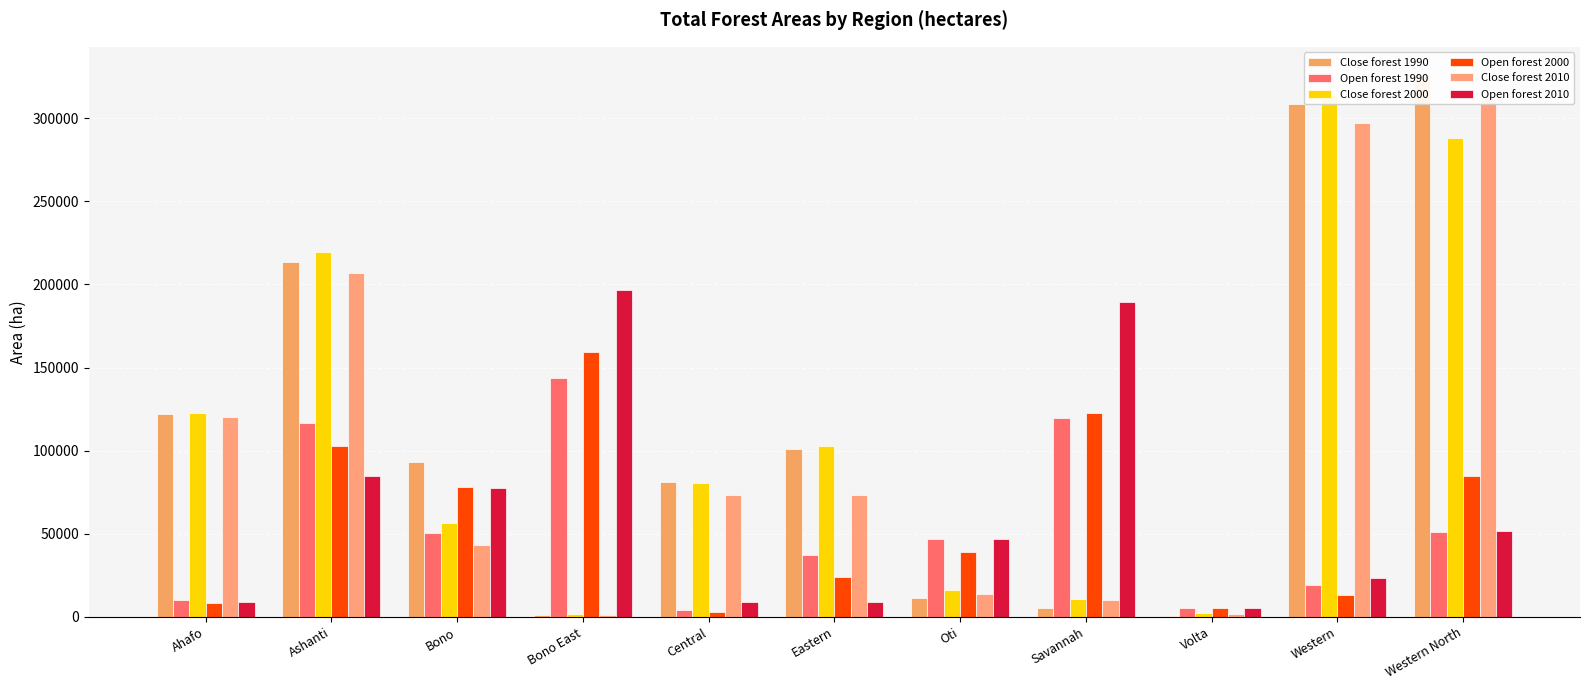

Reading left to right, list all the values displayed in this chart.

Close forest 1990: 122217.9	213278.9	93065.4	977.2	81277.9	100967.0	11551.7	5402.1	575.1	308635.2	326668.1
Open forest 1990: 10334.1	116481.4	50346.4	143870.9	4299.1	37292.9	46801.2	119782.8	5212.4	18914.4	51011.9
Close forest 2000: 122784.5	219696.0	56482.7	1881.7	80680.5	102868.9	16178.0	10978.1	2195.5	313898.2	288099.6
Open forest 2000: 8264.6	102929.5	78268.4	159543.6	3219.5	24275.3	38748.0	122806.9	5171.8	13210.1	84716.3
Close forest 2010: 120546.9	206850.0	42987.3	1296.7	73557.5	73557.5	13782.2	10170.4	1982.6	297033.4	311468.4
Open forest 2010: 9104.2	84781.6	77384.3	196430.2	8704.5	8704.5	47092.1	189565.4	5518.3	23123.0	51849.4